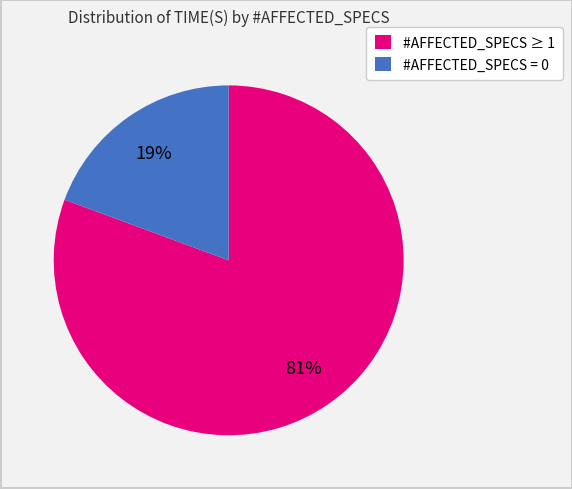

Is there a majority slice in this chart?

Yes